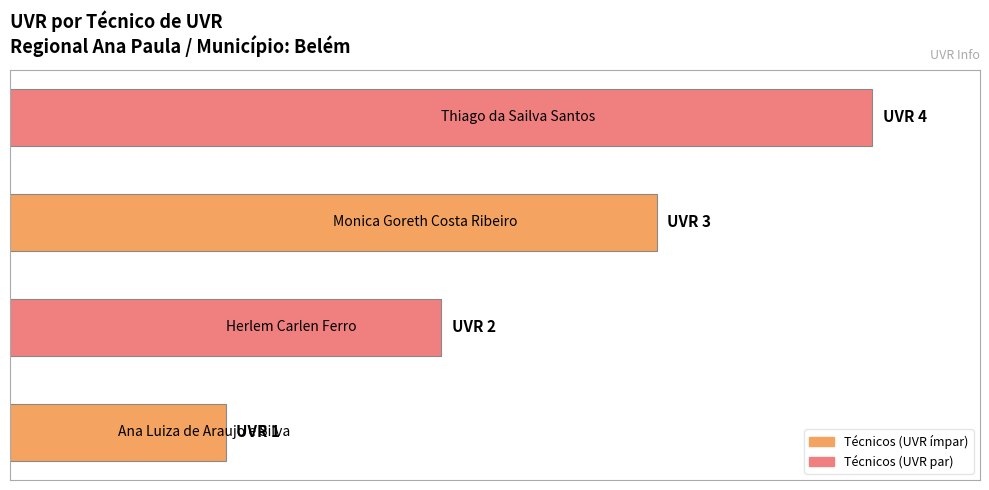

Does the chart contain any negative values?

No